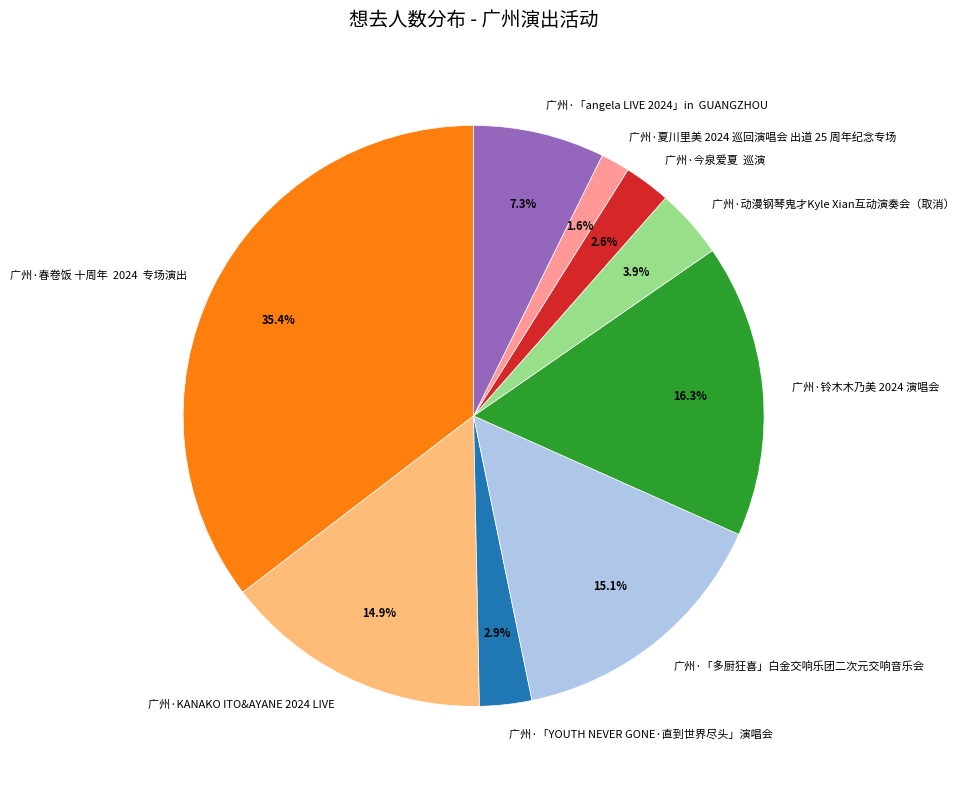

What portion of the pie excludes 广州·KANAKO ITO&AYANE 2024 LIVE?

85.1%